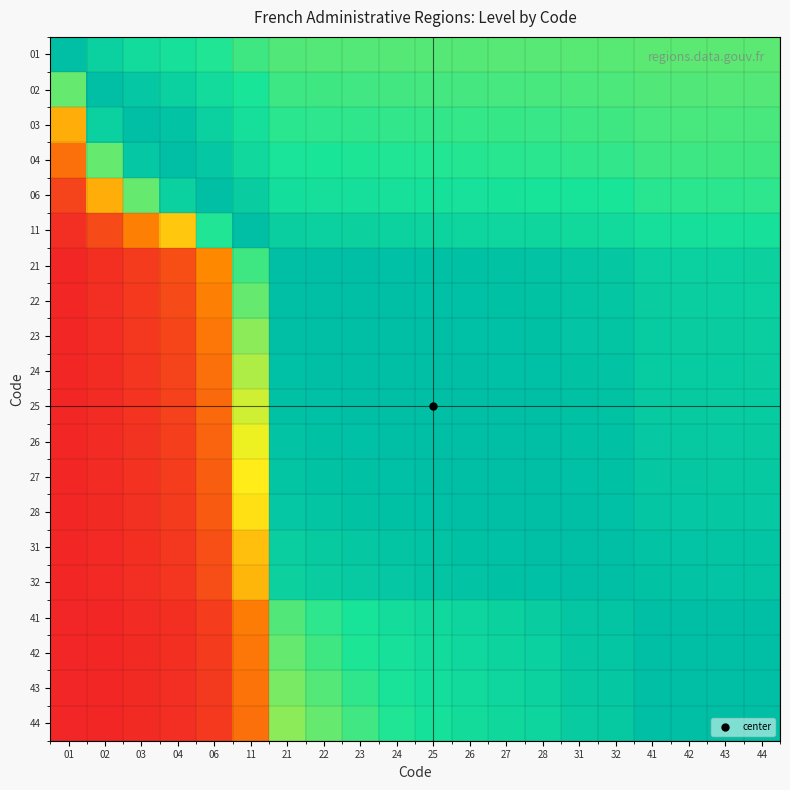

Reading left to right, what are all the values shown in this chart?

01: 01=1.0	02=0.9	03=0.8	04=0.8	06=0.7	11=0.7	21=0.7	22=0.7	23=0.7	24=0.7	25=0.7	26=0.7	27=0.7	28=0.7	31=0.7	32=0.7	41=0.7	42=0.7	43=0.7	44=0.7
02: 01=0.7	02=1.0	03=0.9	04=0.9	06=0.8	11=0.7	21=0.7	22=0.7	23=0.7	24=0.7	25=0.7	26=0.7	27=0.7	28=0.7	31=0.7	32=0.7	41=0.7	42=0.7	43=0.7	44=0.7
03: 01=0.3	02=0.9	03=1.0	04=1.0	06=0.9	11=0.8	21=0.7	22=0.7	23=0.7	24=0.7	25=0.7	26=0.7	27=0.7	28=0.7	31=0.7	32=0.7	41=0.7	42=0.7	43=0.7	44=0.7
04: 01=0.2	02=0.7	03=0.9	04=1.0	06=0.9	11=0.8	21=0.8	22=0.7	23=0.7	24=0.7	25=0.7	26=0.7	27=0.7	28=0.7	31=0.7	32=0.7	41=0.7	42=0.7	43=0.7	44=0.7
06: 01=0.1	02=0.3	03=0.7	04=0.9	06=1.0	11=0.9	21=0.8	22=0.8	23=0.8	24=0.8	25=0.8	26=0.8	27=0.8	28=0.8	31=0.8	32=0.8	41=0.7	42=0.7	43=0.7	44=0.7
11: 01=0.0	02=0.1	03=0.2	04=0.4	06=0.7	11=1.0	21=0.9	22=0.9	23=0.9	24=0.9	25=0.9	26=0.9	27=0.9	28=0.8	31=0.8	32=0.8	41=0.8	42=0.8	43=0.8	44=0.8
21: 01=0.0	02=0.0	03=0.1	04=0.1	06=0.2	11=0.7	21=1.0	22=1.0	23=1.0	24=1.0	25=1.0	26=1.0	27=1.0	28=1.0	31=1.0	32=0.9	41=0.9	42=0.9	43=0.9	44=0.9
22: 01=0.0	02=0.0	03=0.0	04=0.1	06=0.2	11=0.7	21=1.0	22=1.0	23=1.0	24=1.0	25=1.0	26=1.0	27=1.0	28=1.0	31=1.0	32=1.0	41=0.9	42=0.9	43=0.9	44=0.9
23: 01=0.0	02=0.0	03=0.0	04=0.1	06=0.2	11=0.6	21=1.0	22=1.0	23=1.0	24=1.0	25=1.0	26=1.0	27=1.0	28=1.0	31=1.0	32=1.0	41=0.9	42=0.9	43=0.9	44=0.9
24: 01=0.0	02=0.0	03=0.0	04=0.1	06=0.2	11=0.6	21=1.0	22=1.0	23=1.0	24=1.0	25=1.0	26=1.0	27=1.0	28=1.0	31=1.0	32=1.0	41=0.9	42=0.9	43=0.9	44=0.9
25: 01=0.0	02=0.0	03=0.0	04=0.1	06=0.2	11=0.6	21=1.0	22=1.0	23=1.0	24=1.0	25=1.0	26=1.0	27=1.0	28=1.0	31=1.0	32=1.0	41=0.9	42=0.9	43=0.9	44=0.9
26: 01=0.0	02=0.0	03=0.0	04=0.1	06=0.2	11=0.5	21=1.0	22=1.0	23=1.0	24=1.0	25=1.0	26=1.0	27=1.0	28=1.0	31=1.0	32=1.0	41=0.9	42=0.9	43=0.9	44=0.9
27: 01=0.0	02=0.0	03=0.0	04=0.1	06=0.1	11=0.5	21=1.0	22=1.0	23=1.0	24=1.0	25=1.0	26=1.0	27=1.0	28=1.0	31=1.0	32=1.0	41=0.9	42=0.9	43=0.9	44=0.9
28: 01=0.0	02=0.0	03=0.0	04=0.1	06=0.1	11=0.5	21=0.9	22=1.0	23=1.0	24=1.0	25=1.0	26=1.0	27=1.0	28=1.0	31=1.0	32=1.0	41=1.0	42=0.9	43=0.9	44=0.9
31: 01=0.0	02=0.0	03=0.0	04=0.0	06=0.1	11=0.4	21=0.9	22=0.9	23=0.9	24=1.0	25=1.0	26=1.0	27=1.0	28=1.0	31=1.0	32=1.0	41=1.0	42=1.0	43=1.0	44=1.0
32: 01=0.0	02=0.0	03=0.0	04=0.0	06=0.1	11=0.4	21=0.9	22=0.9	23=0.9	24=0.9	25=1.0	26=1.0	27=1.0	28=1.0	31=1.0	32=1.0	41=1.0	42=1.0	43=1.0	44=1.0
41: 01=0.0	02=0.0	03=0.0	04=0.0	06=0.1	11=0.2	21=0.7	22=0.7	23=0.8	24=0.8	25=0.8	26=0.9	27=0.9	28=0.9	31=1.0	32=1.0	41=1.0	42=1.0	43=1.0	44=1.0
42: 01=0.0	02=0.0	03=0.0	04=0.0	06=0.1	11=0.2	21=0.7	22=0.7	23=0.7	24=0.8	25=0.8	26=0.8	27=0.9	28=0.9	31=0.9	32=1.0	41=1.0	42=1.0	43=1.0	44=1.0
43: 01=0.0	02=0.0	03=0.0	04=0.0	06=0.0	11=0.2	21=0.6	22=0.7	23=0.7	24=0.8	25=0.8	26=0.8	27=0.9	28=0.9	31=0.9	32=0.9	41=1.0	42=1.0	43=1.0	44=1.0
44: 01=0.0	02=0.0	03=0.0	04=0.0	06=0.0	11=0.2	21=0.6	22=0.7	23=0.7	24=0.7	25=0.8	26=0.8	27=0.8	28=0.9	31=0.9	32=0.9	41=1.0	42=1.0	43=1.0	44=1.0